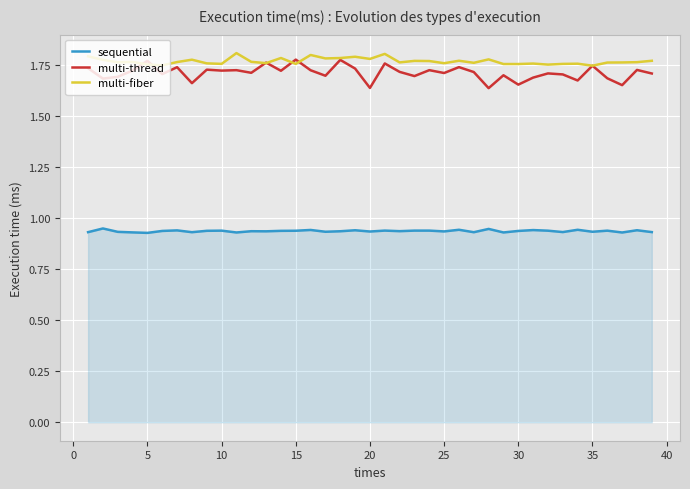

Which series has the largest range (max minus min)?

multi-thread